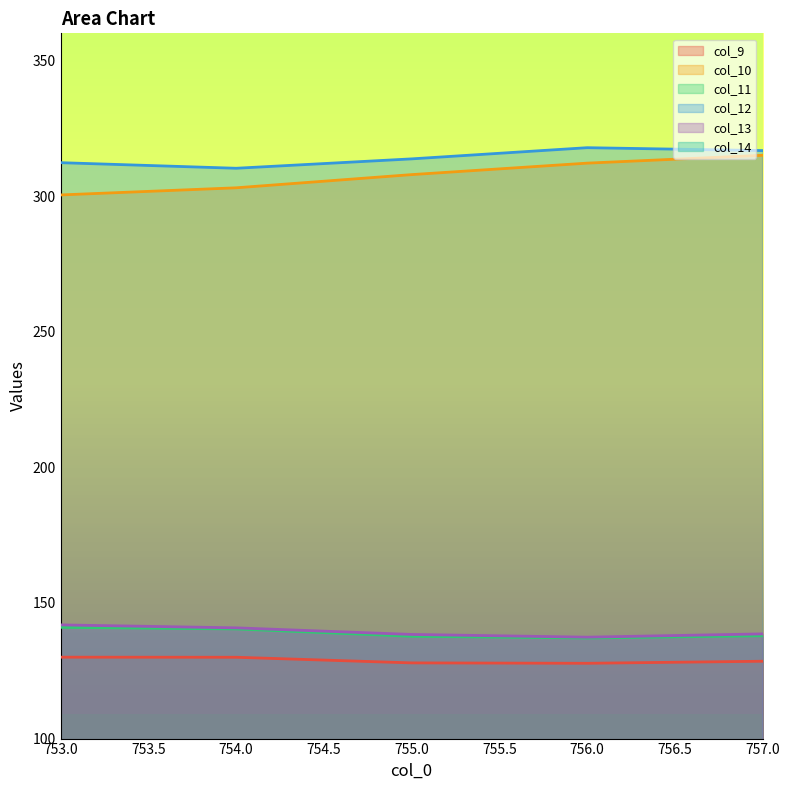

Reading left to right, extract all data points from this chart.

col_9: 753=130.0	754=130.0	755=127.9	756=127.8	757=128.5
col_10: 753=300.4	754=303.1	755=307.9	756=312.1	757=315.0
col_11: 753=141.0	754=140.4	755=137.7	756=137.1	757=137.9
col_12: 753=312.3	754=310.3	755=313.7	756=317.8	757=316.8
col_13: 753=141.9	754=140.8	755=138.4	756=137.4	757=138.6